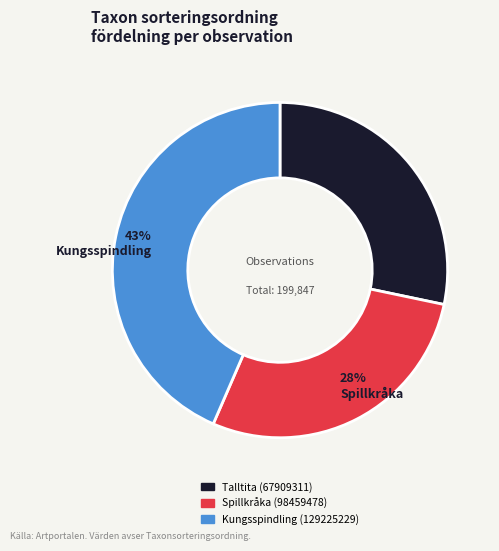

Is there any slice that represents more than half of the pie?

No